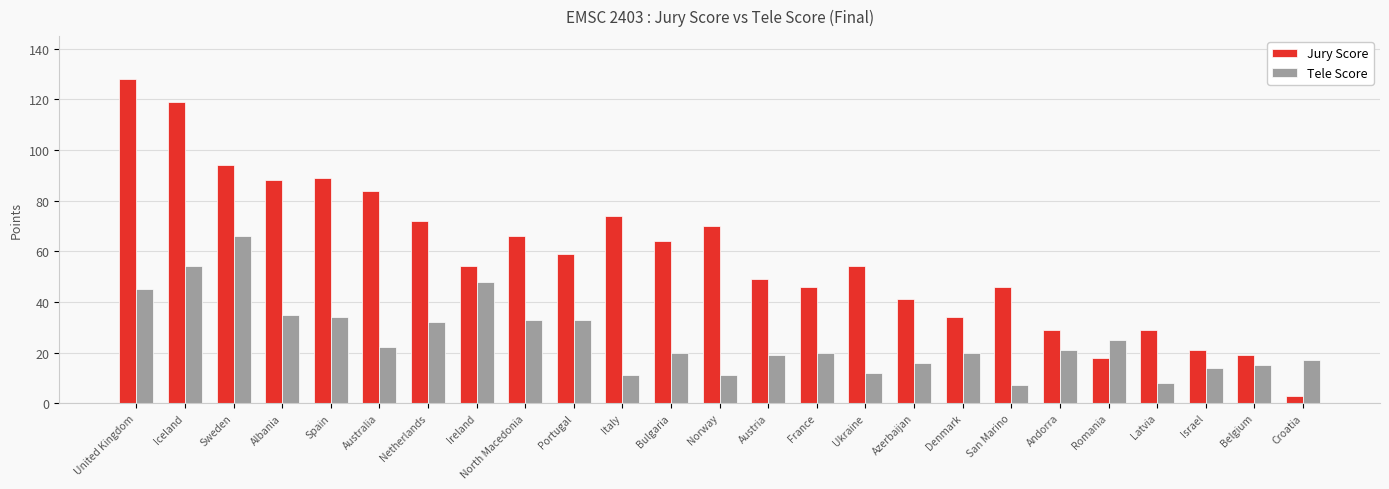

Rank the series by their maximum value, from lowest to highest.

Tele Score, Jury Score